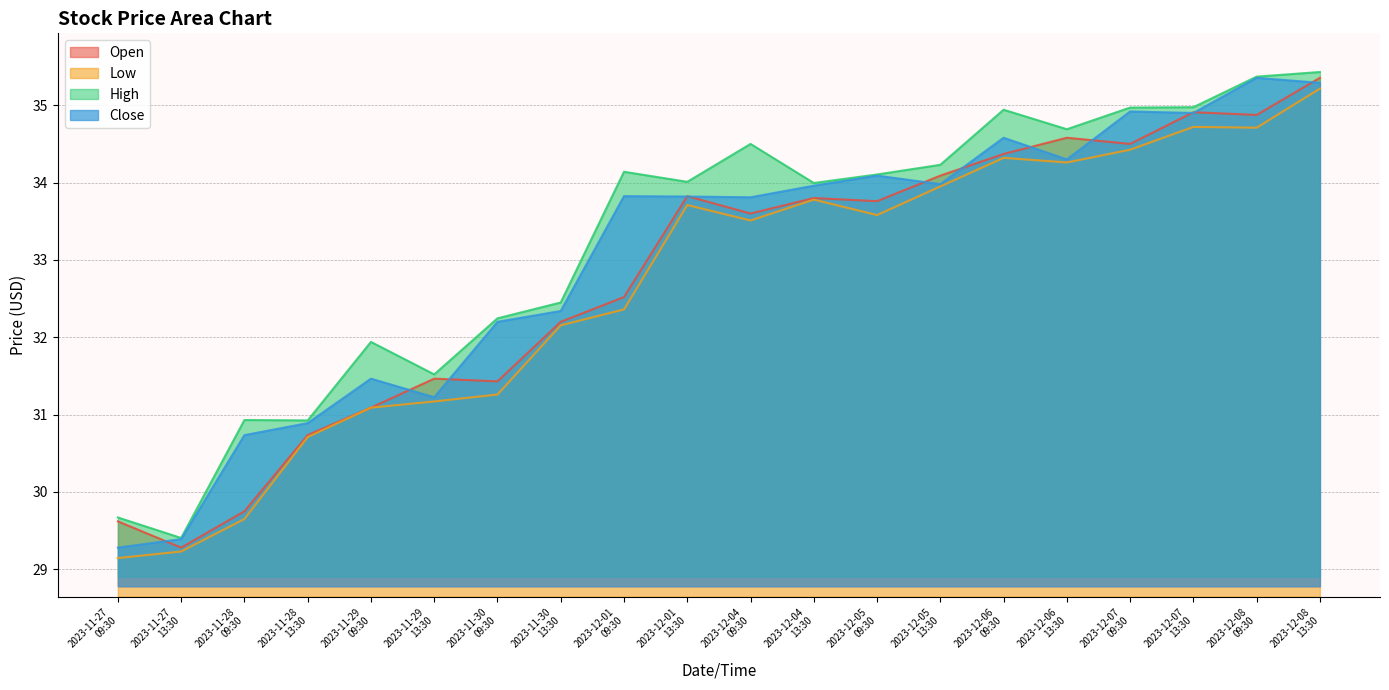

What are all the series names shown in the legend?

Open, Low, High, Close